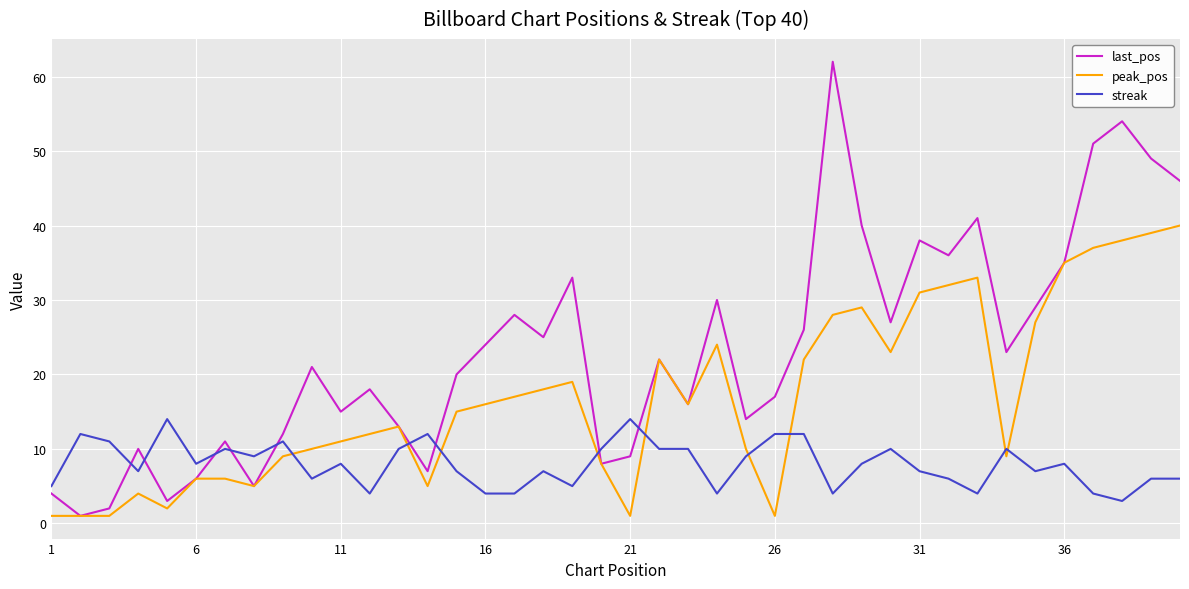

What are all the series names shown in the legend?

last_pos, peak_pos, streak